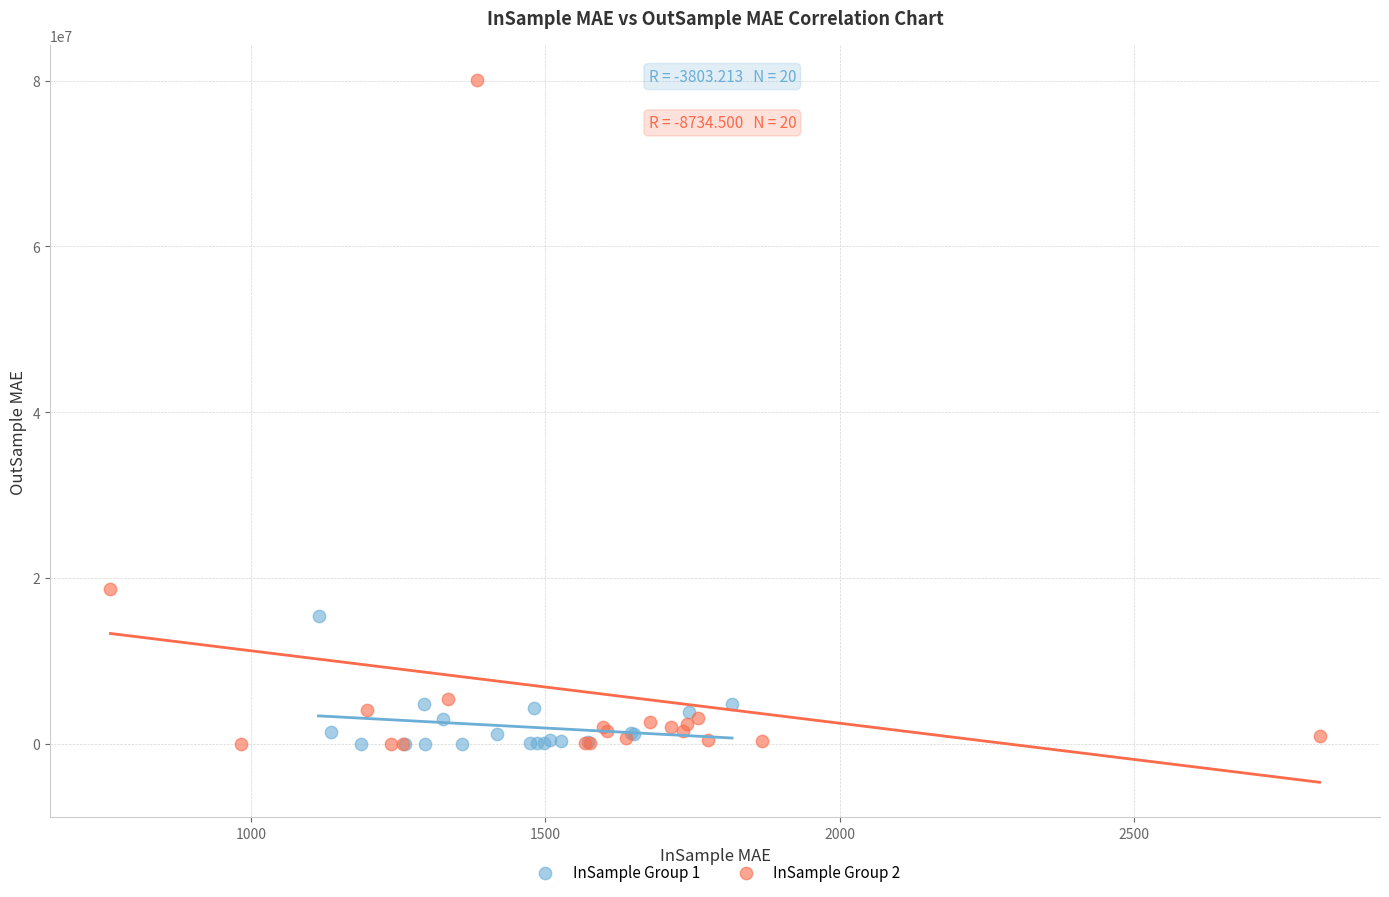

Which series has the largest Y range (max minus min)?

InSample Group 2